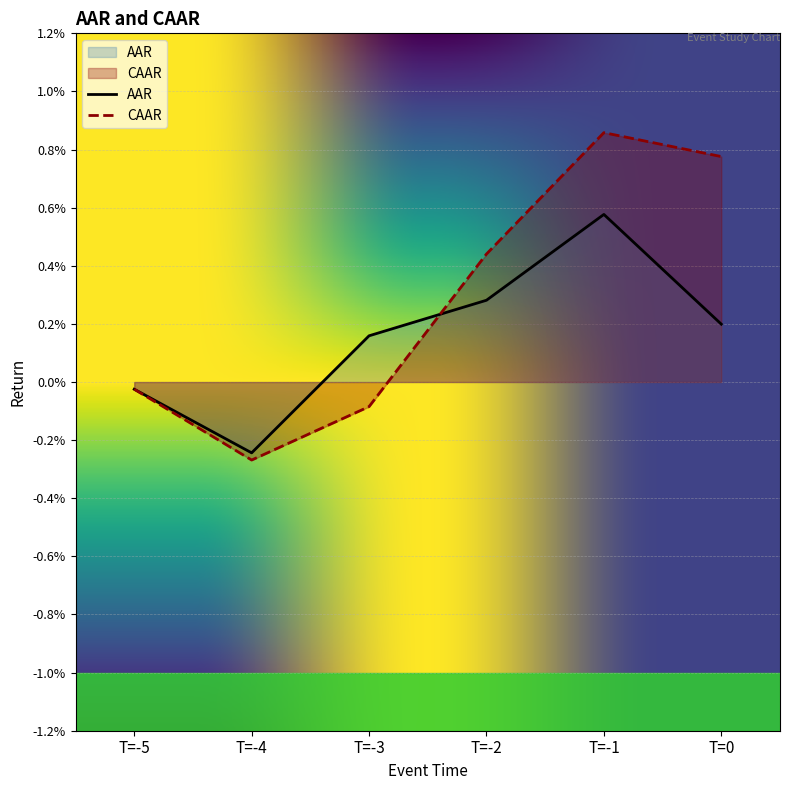

Does the chart display data point markers on the line(s)?

No